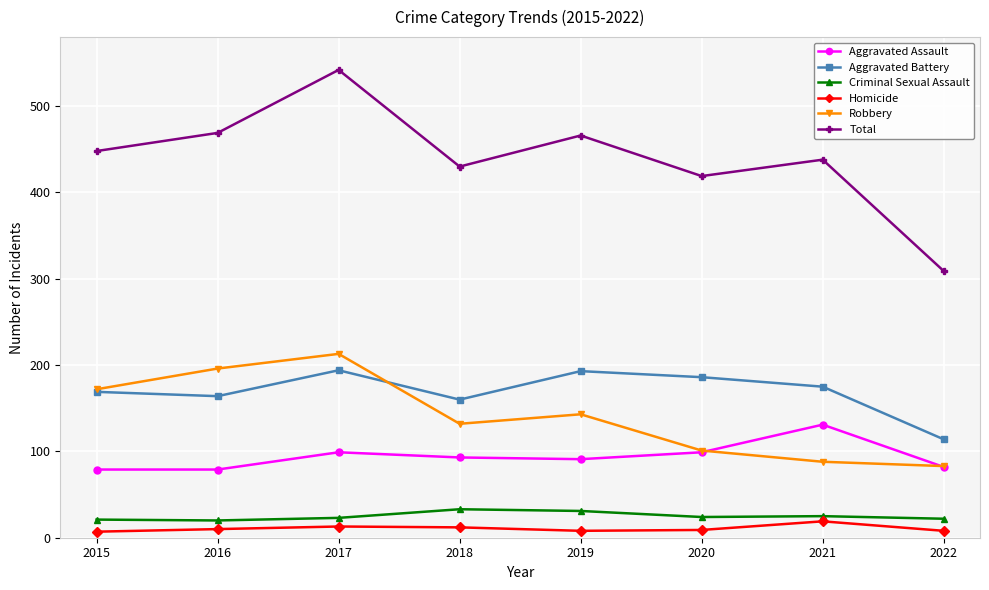

At which category does Total reach its first local peak?

2017